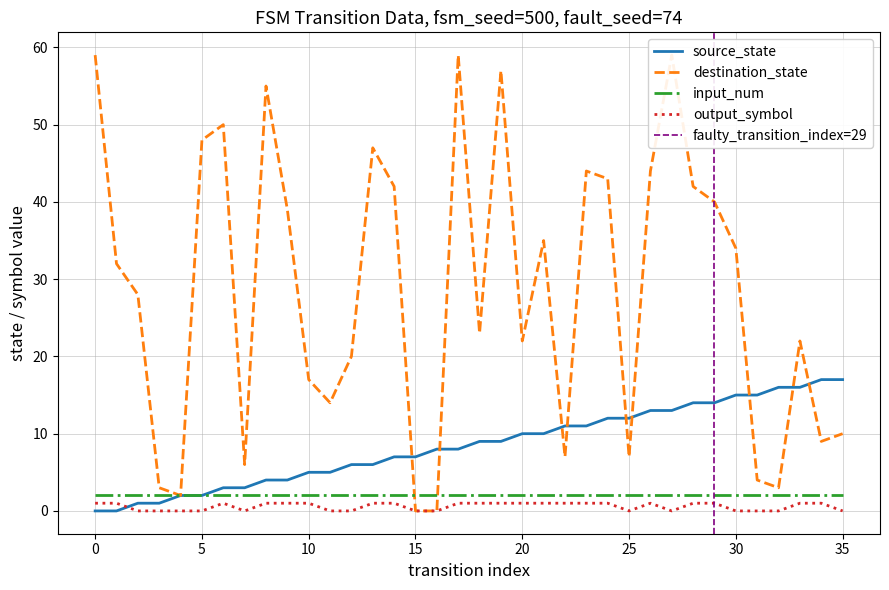

What is the highest value of the source_state series?

17